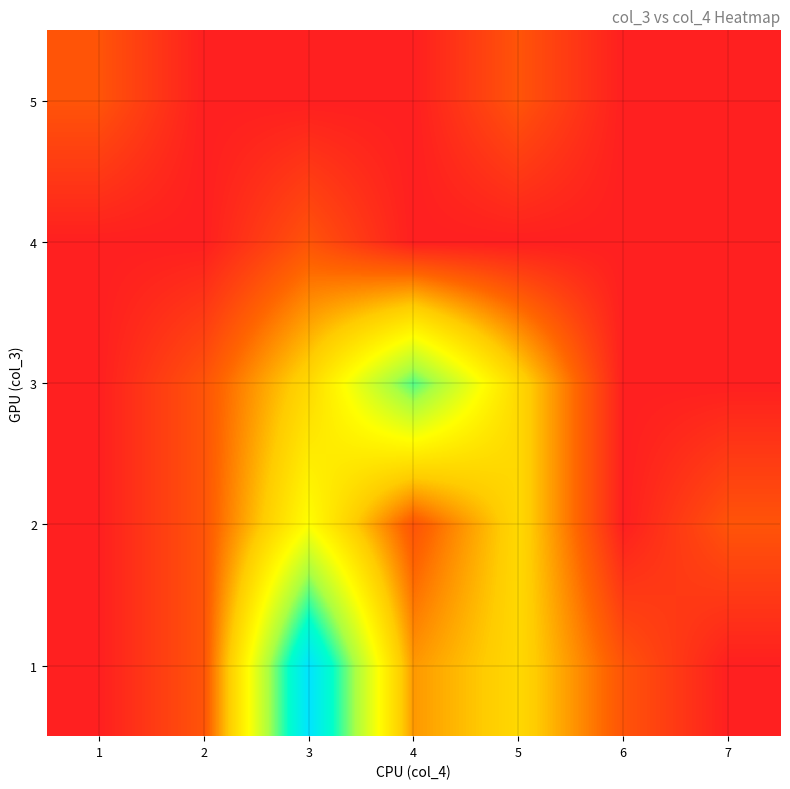

At which category is the sum across all series the highest?

3